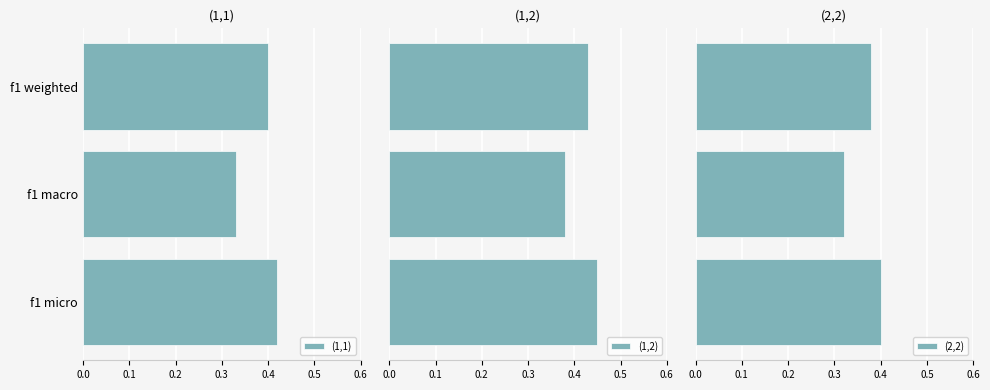

How many (1,2) values are between 0 and 1?

3